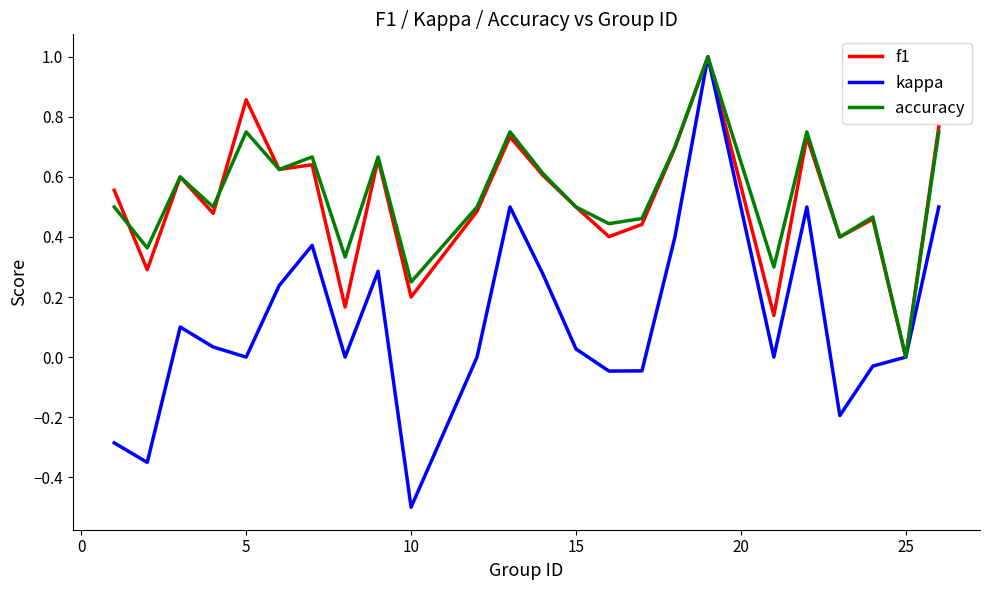

Which series has the widest spread of values?

kappa